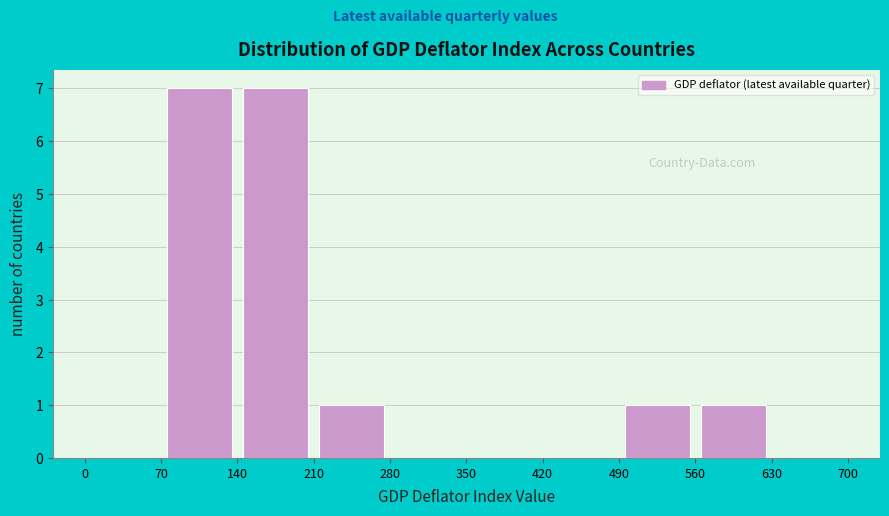

Reading left to right, list every bar in this chart as the range it spans on the x-axis followed by its height. The values are not printed on the chart, so give them approximately, as read against the axis.

0 to 70: 0
70 to 140: 7
140 to 210: 7
210 to 280: 1
280 to 350: 0
350 to 420: 0
420 to 490: 0
490 to 560: 1
560 to 630: 1
630 to 700: 0